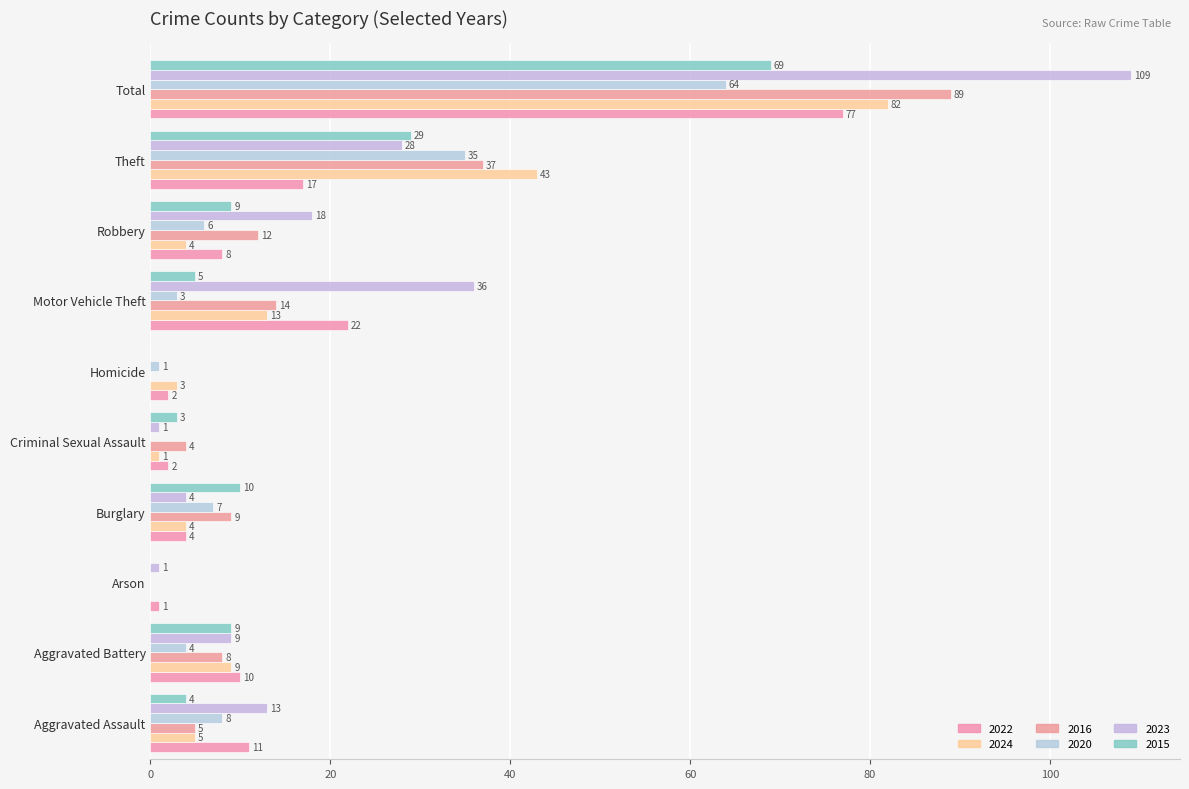

What is the label of the 9th bar from the left?

Theft